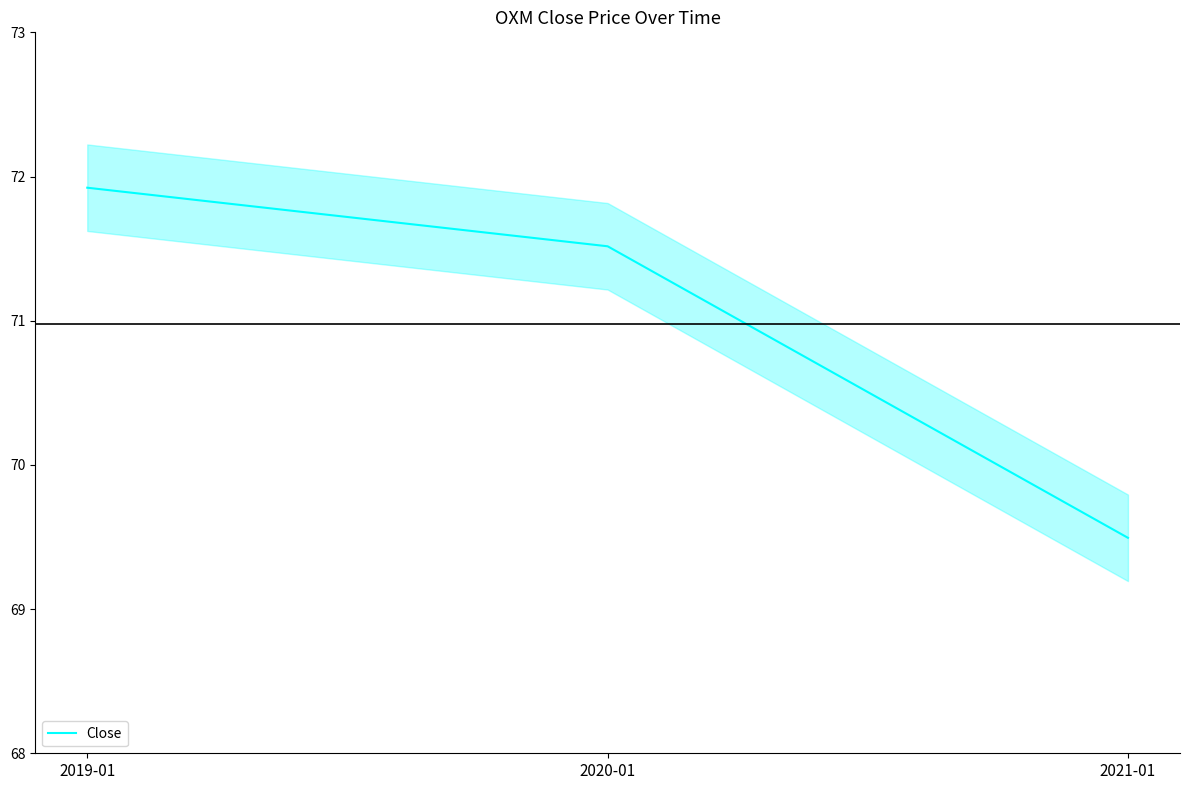

Approximately how many times larger is the value at 2020-01 compared to 2021-01?

1.0